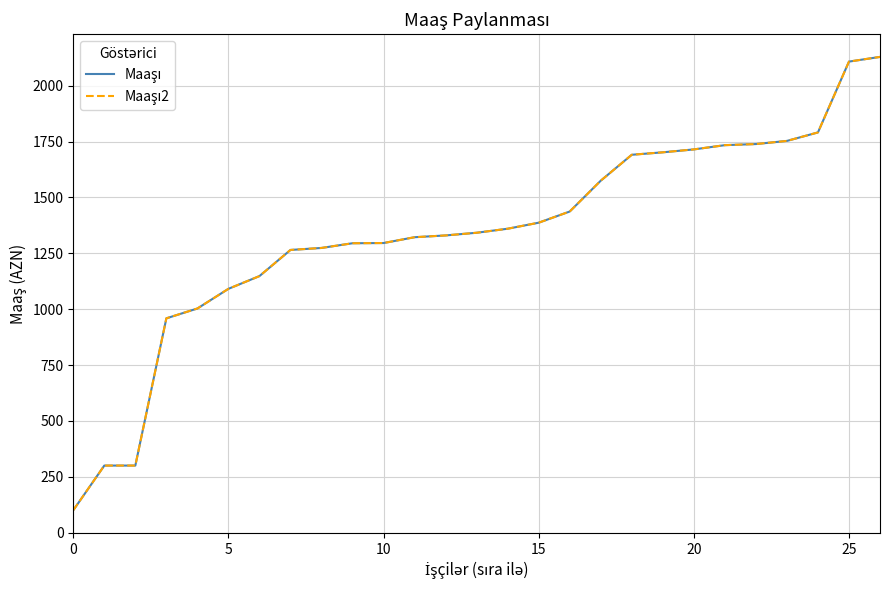

What is the sum of all Maaşı values?

36146